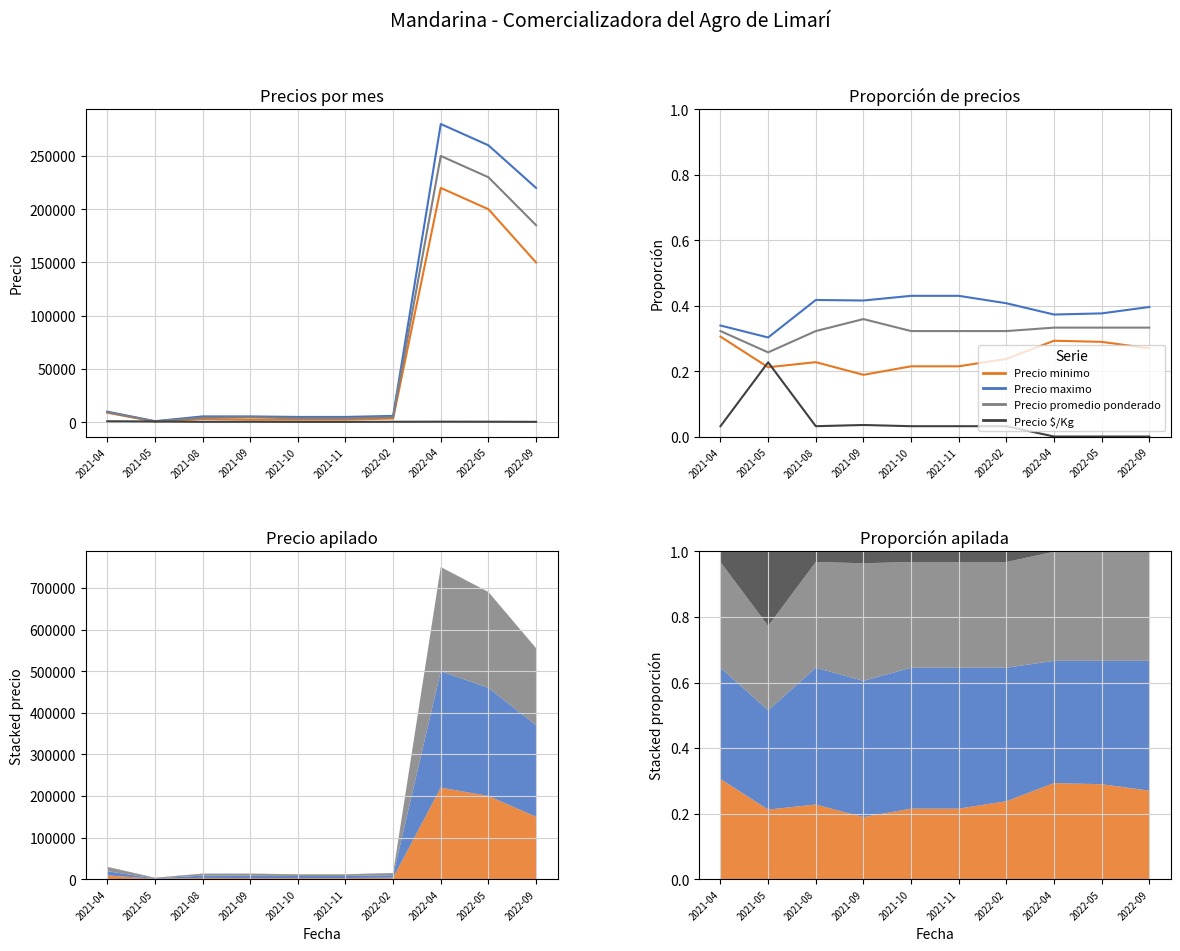

Which series has the largest range (max minus min)?

Precio $/Kg